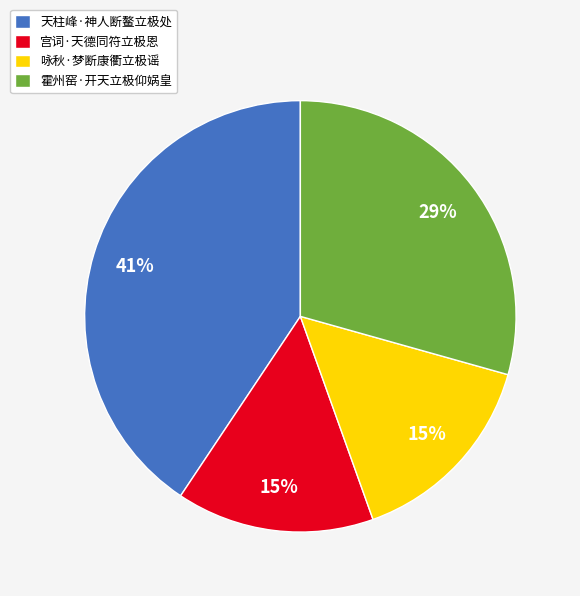

Is it true that 天柱峰·神人断鳌立极处 is 31% of the pie?

False